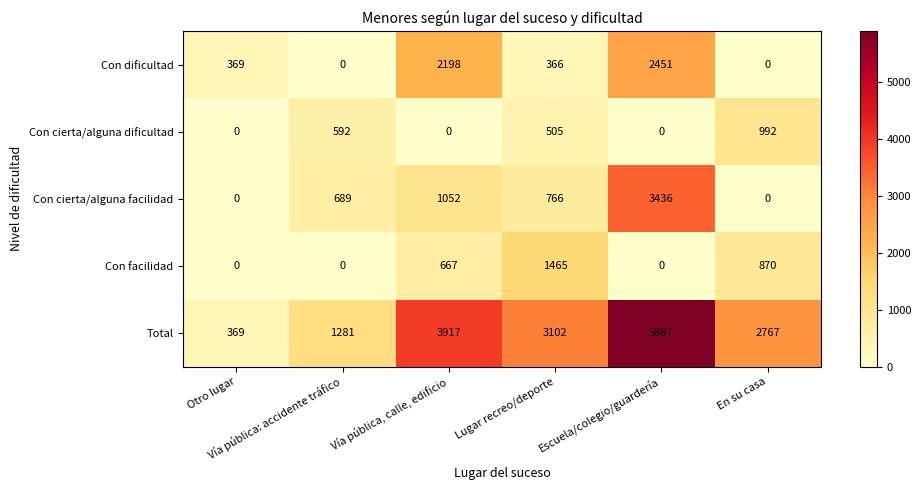

What is the average value of the Con dificultad series?

897